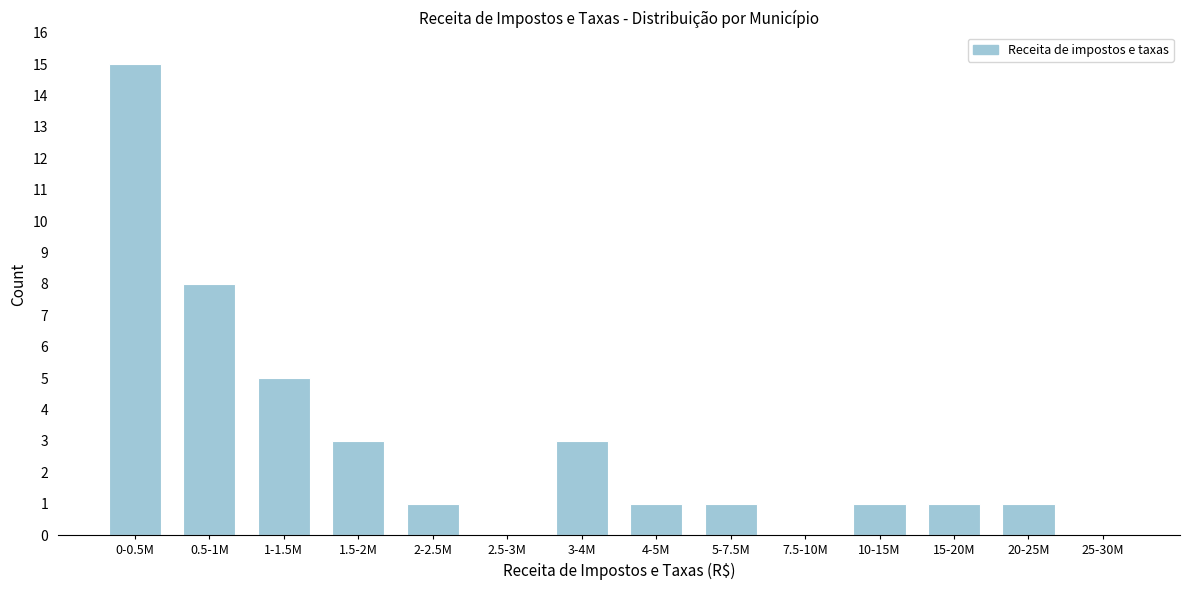

Reading left to right, extract all data points from this chart.

0-0.5M=15	0.5-1M=8	1-1.5M=5	1.5-2M=3	2-2.5M=1	2.5-3M=0	3-4M=3	4-5M=1	5-7.5M=1	7.5-10M=0	10-15M=1	15-20M=1	20-25M=1	25-30M=0